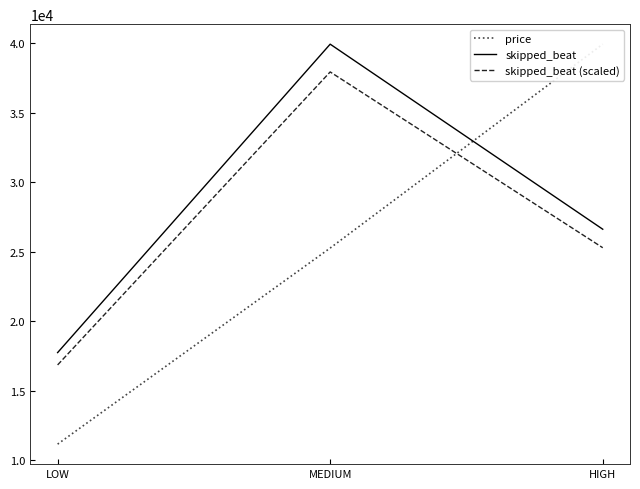

Reading left to right, extract all data points from this chart.

price: 11159.5	25260.3	39920.2
skipped_beat: 17742.3	39920.2	26613.5
skipped_beat (scaled): 16855.2	37924.2	25282.8